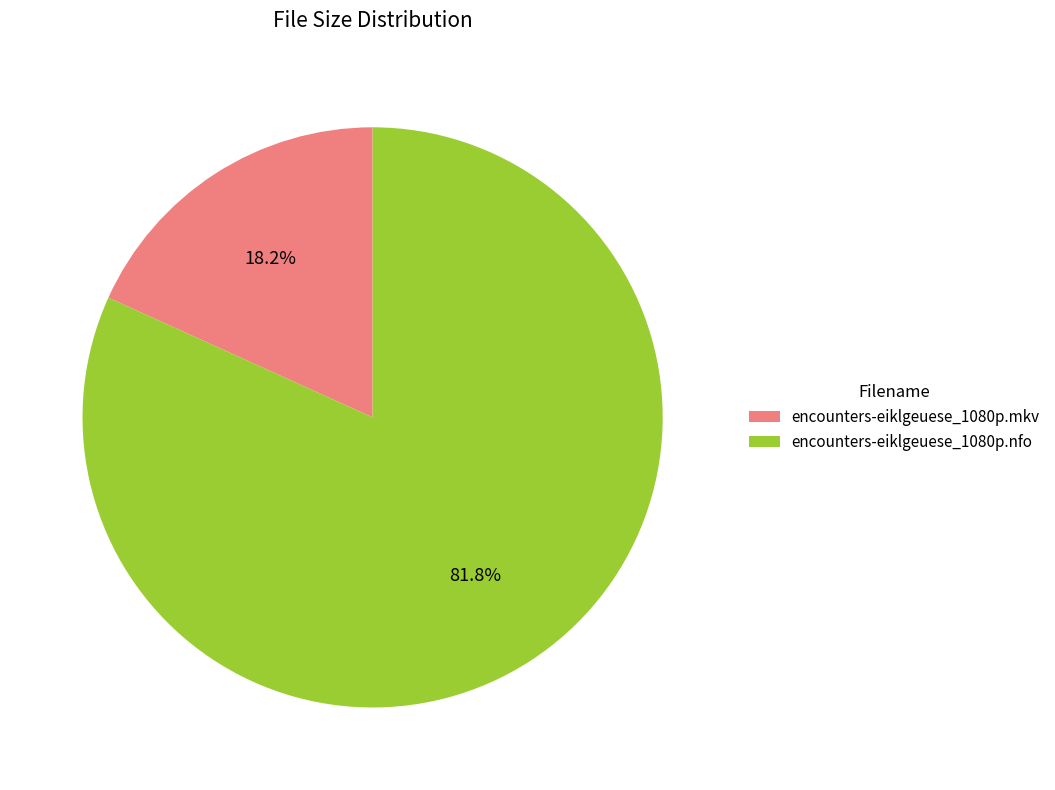

The encounters-eiklgeuese_1080p.nfo slice represents 82% of the pie. True or false?

True